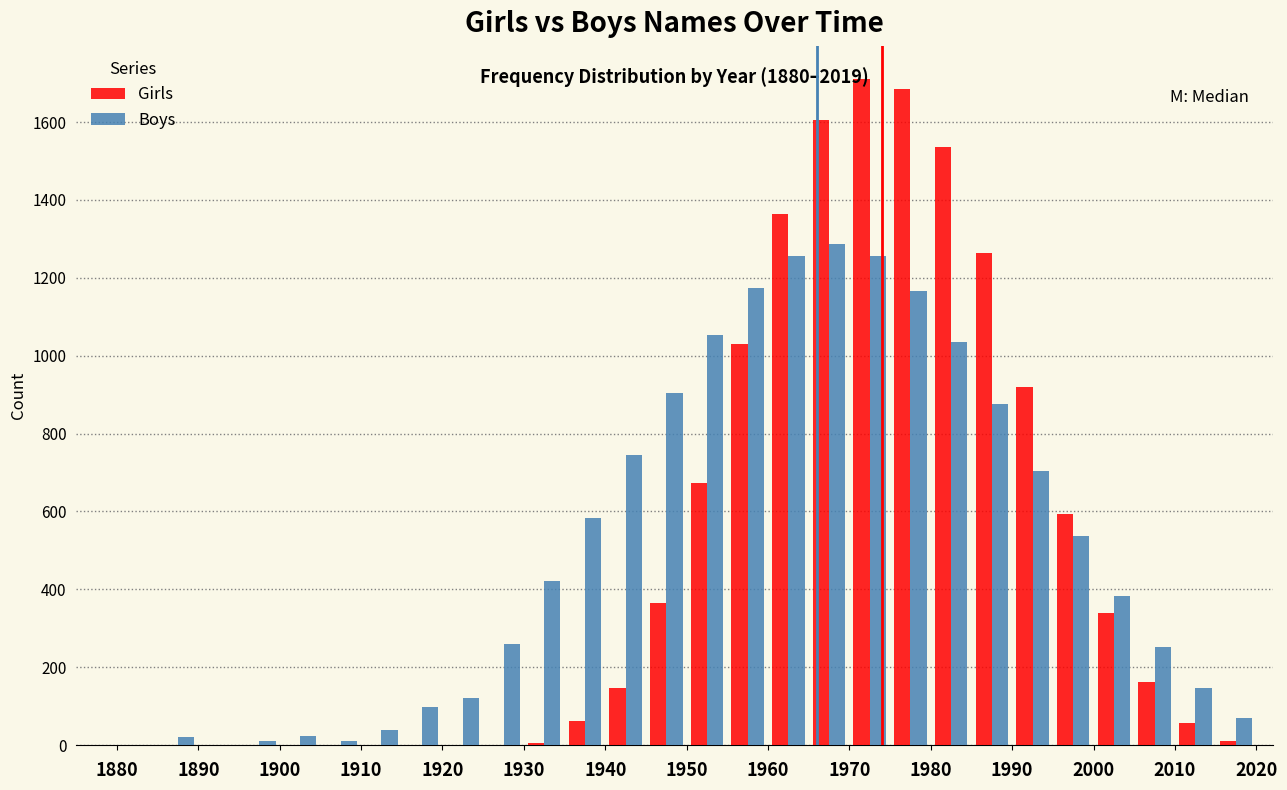

In the Girls series, which range on the x-axis has the tallest bar?

1970 to 1975